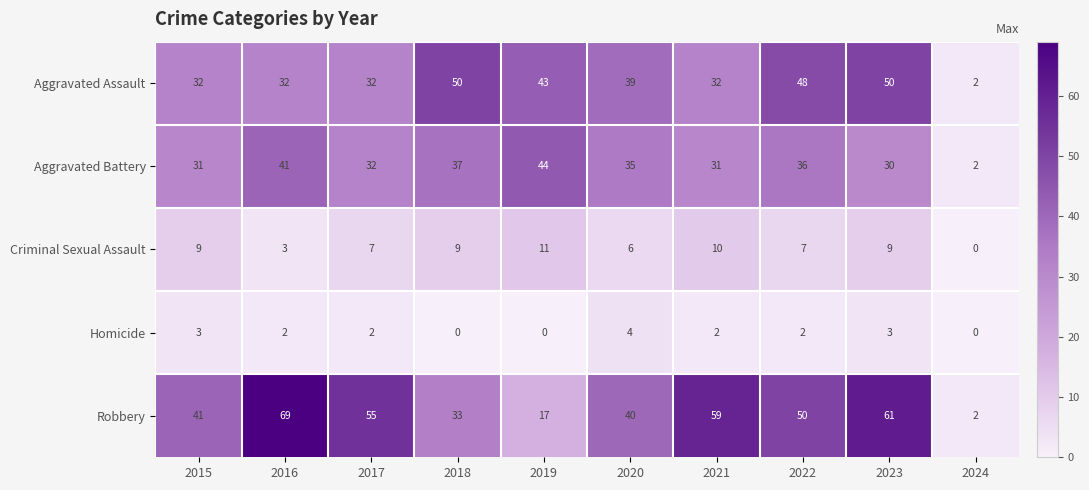

What is the total value across all series at 2016?

147